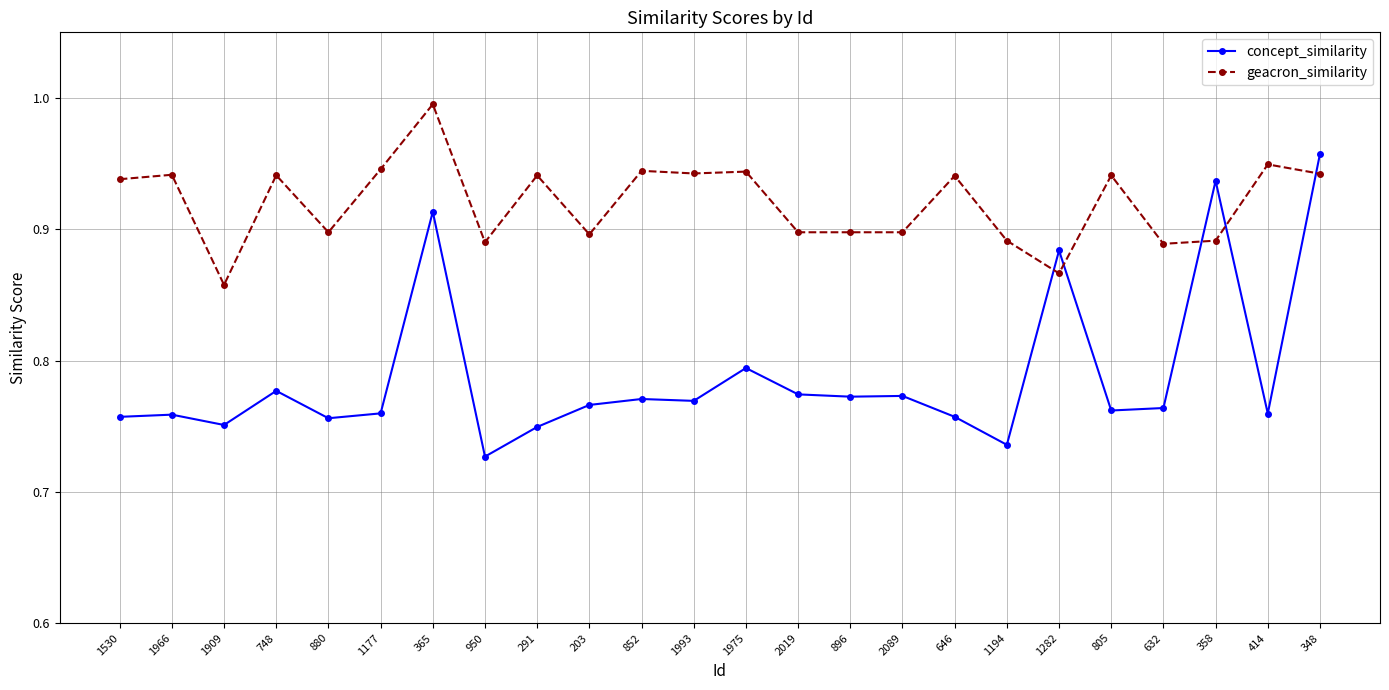

Is the value of concept_similarity at 1993 greater than the value of geacron_similarity at 203?

No